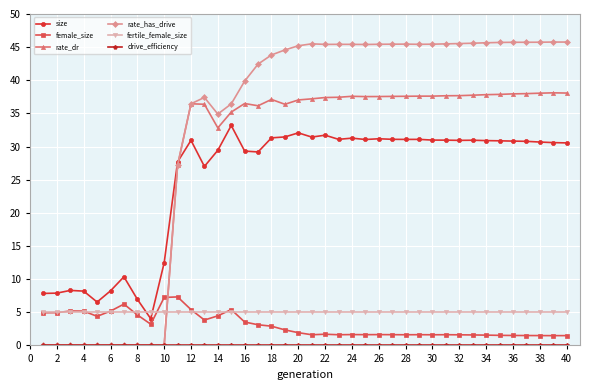

What is the value of the size point at the 40th from the left?

30.6